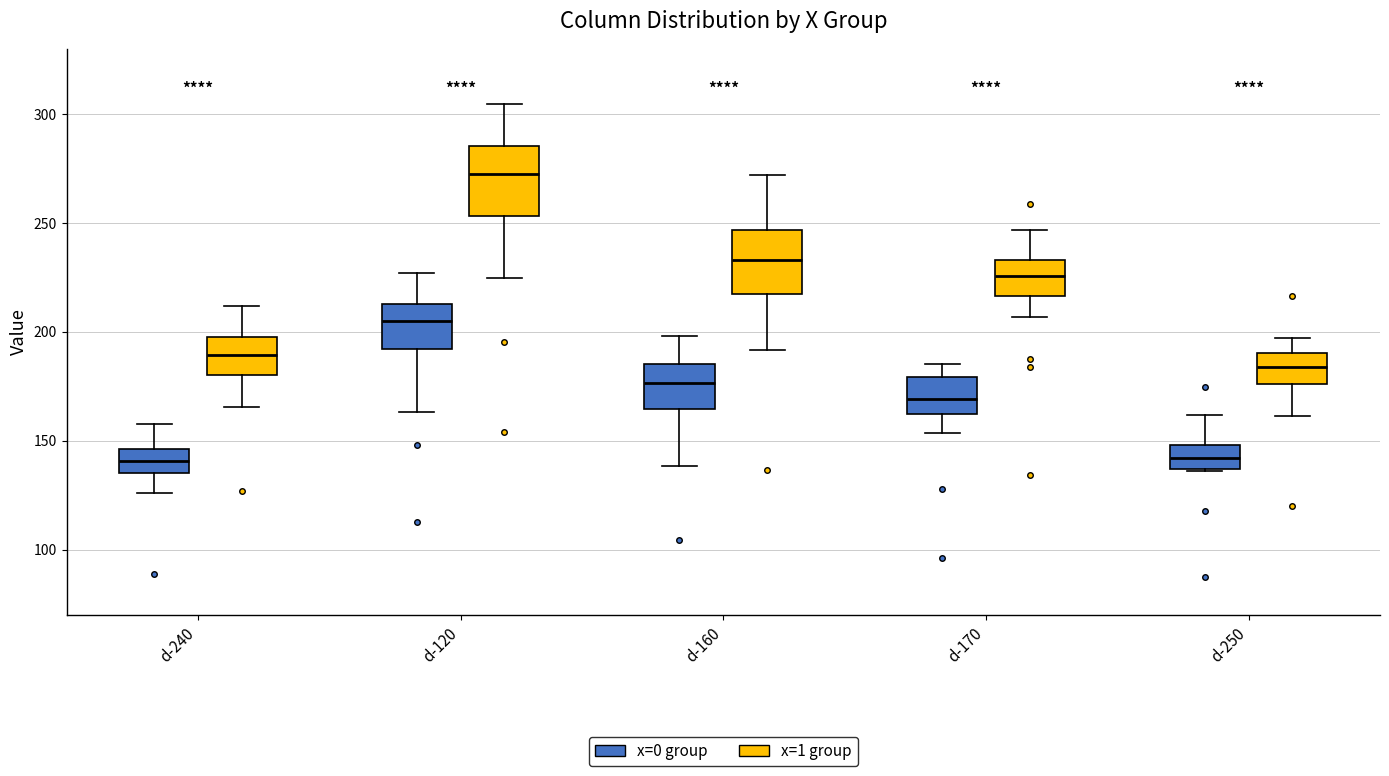

Where is the lower edge of the box for d-240 (x=0 group) on the y-axis? The values are not printed on the chart, so give them approximately, as read against the axis.

135